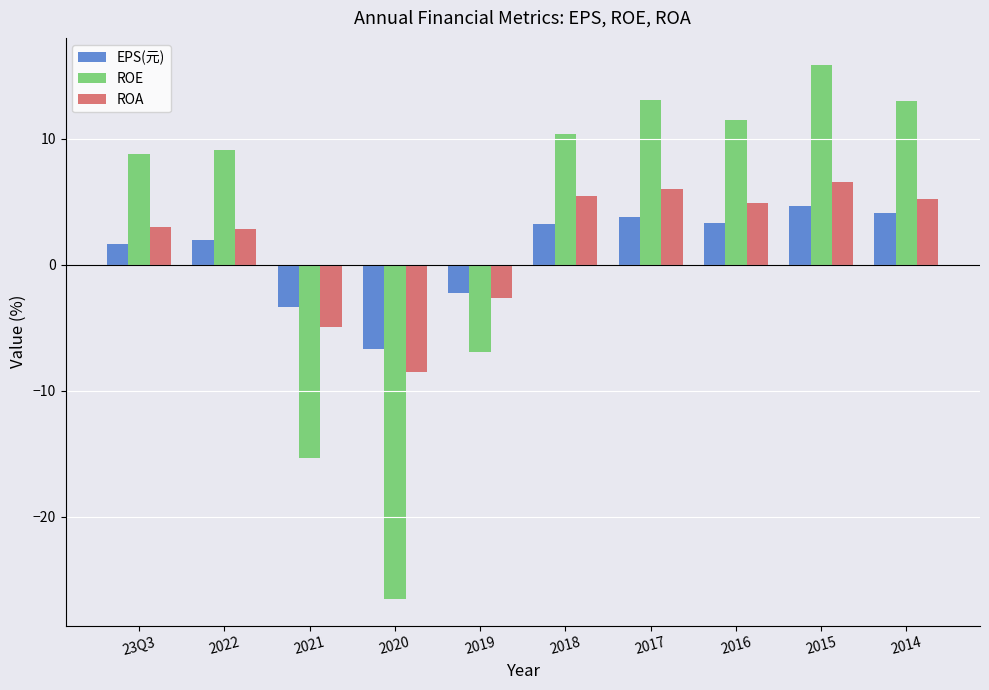

At which label does EPS(元) first exceed 3?

2018